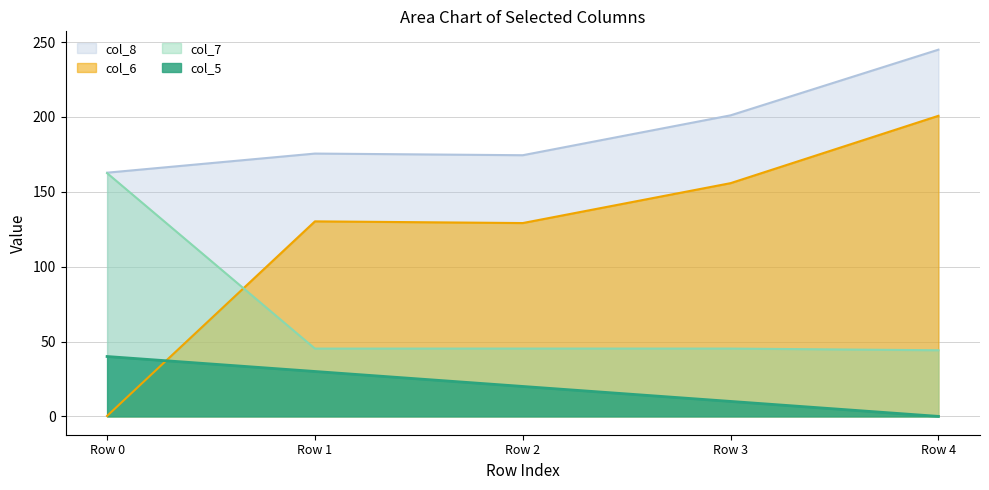

What value does the col_5 series have at Row 0?

40.0